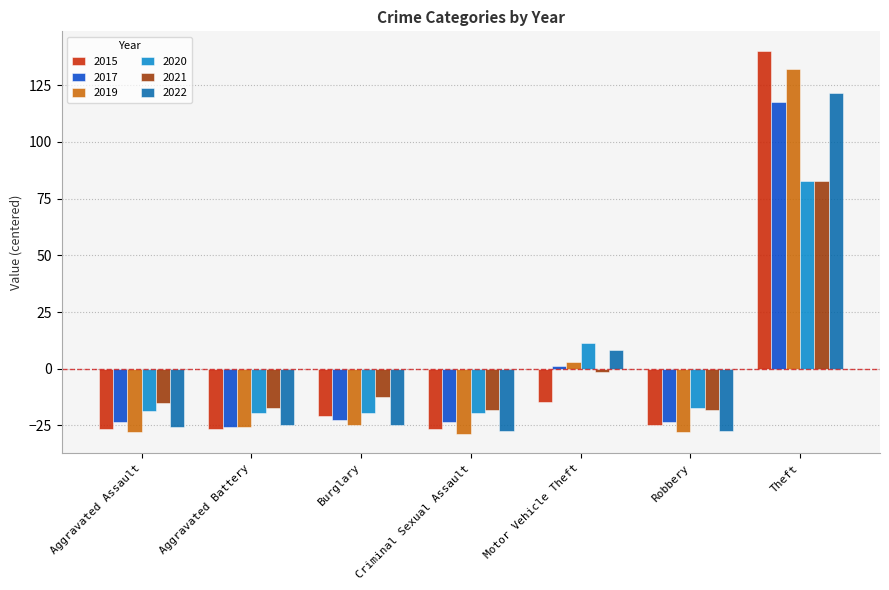

At how many categories does at least one series exceed 127?

1